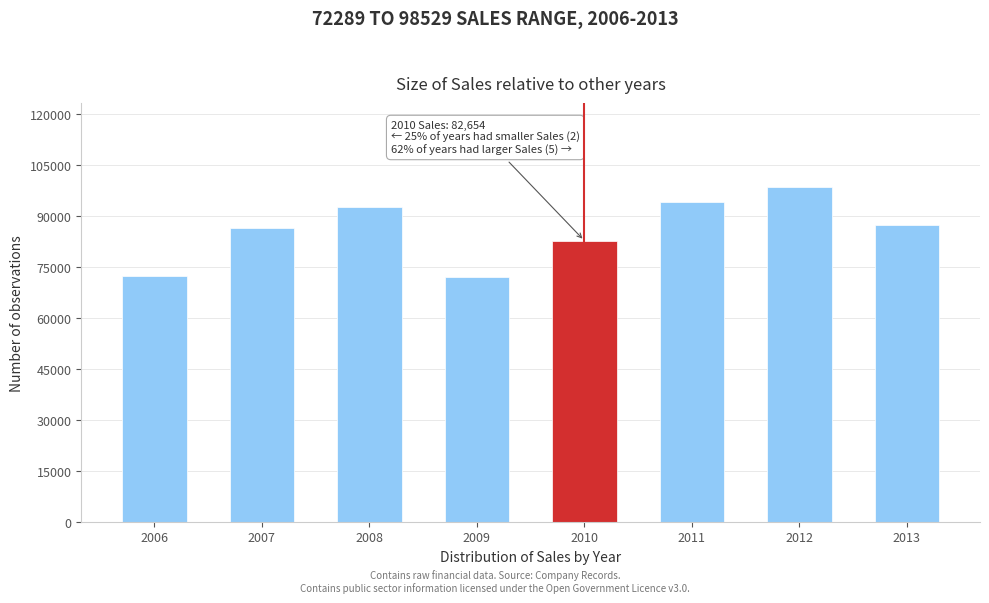

What is the value of the 6th bar from the left?

94084